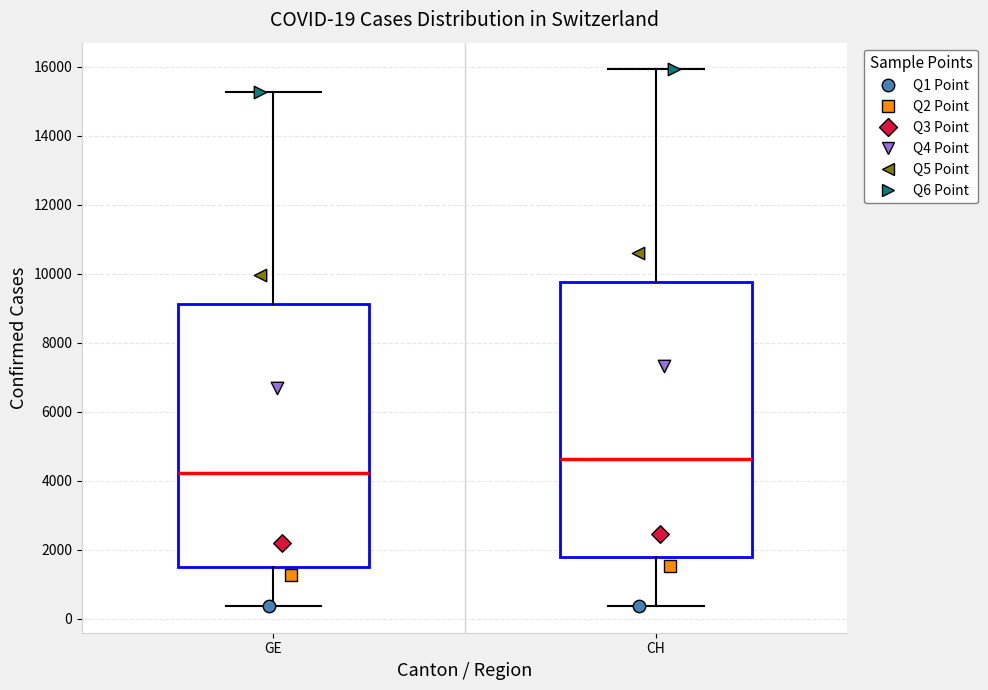

Which box's median line is the highest?

CH